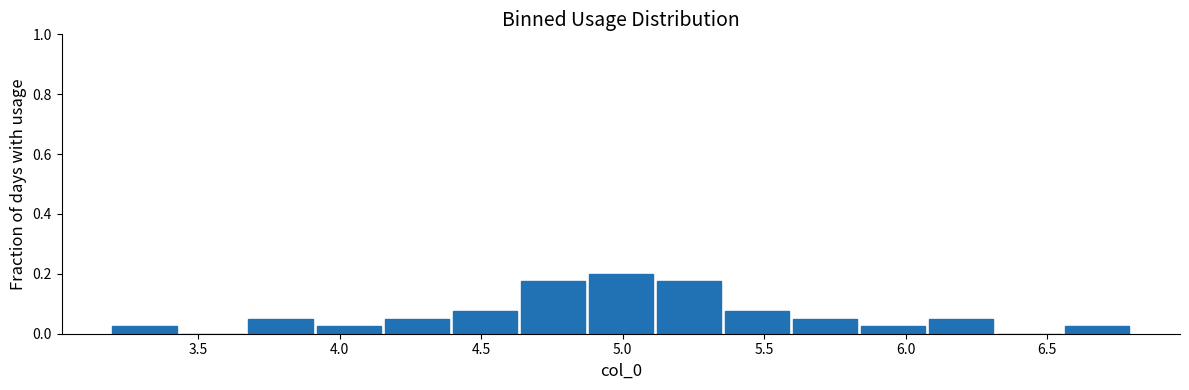

How tall is the bar that spans 5.10 to 5.35 on the x-axis? Neither the bar edges nor the heights are printed on the chart, so give them approximately, as read against the axes.

0.18